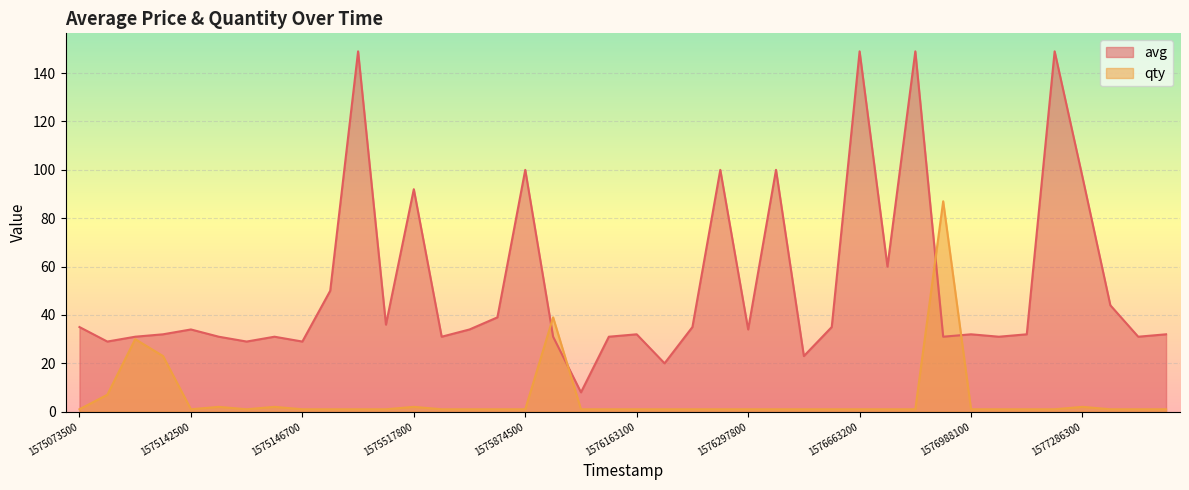

Which series ends up on top after the final intersection of avg and qty?

avg